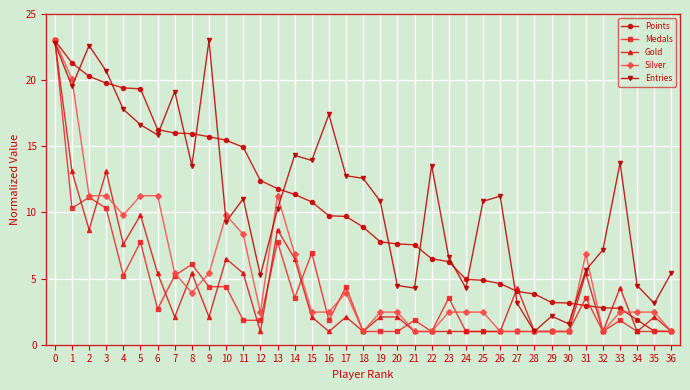

Is it true that Silver equals 3.9 at 8?

True